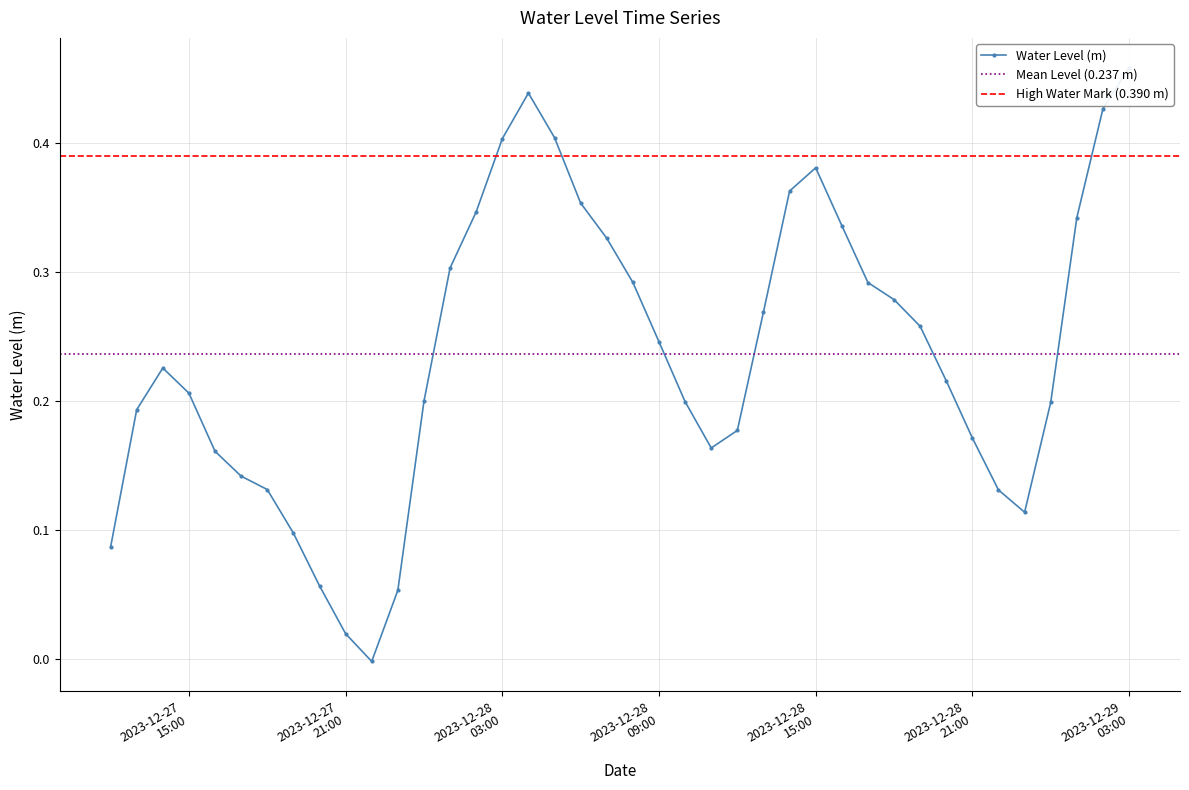

What is the value of the 7th point from the left?

0.1